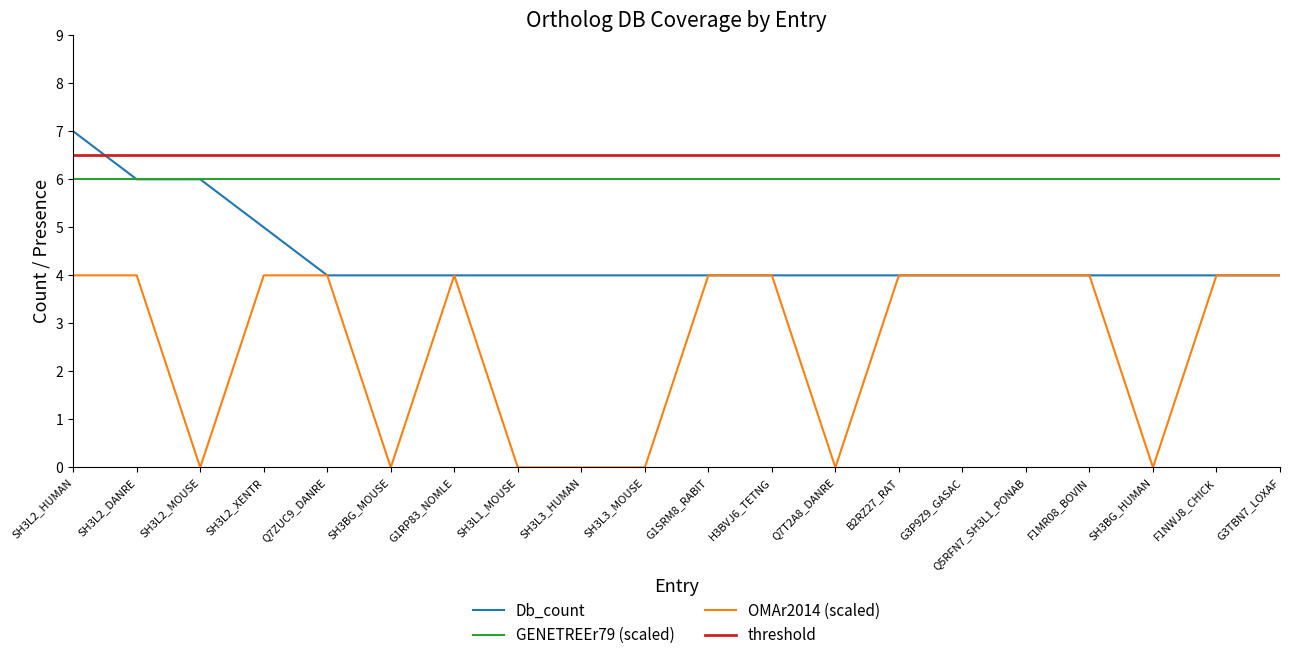

The value of OMAr2014 (scaled) at F1NWJ8_CHICK is 4. True or false?

True